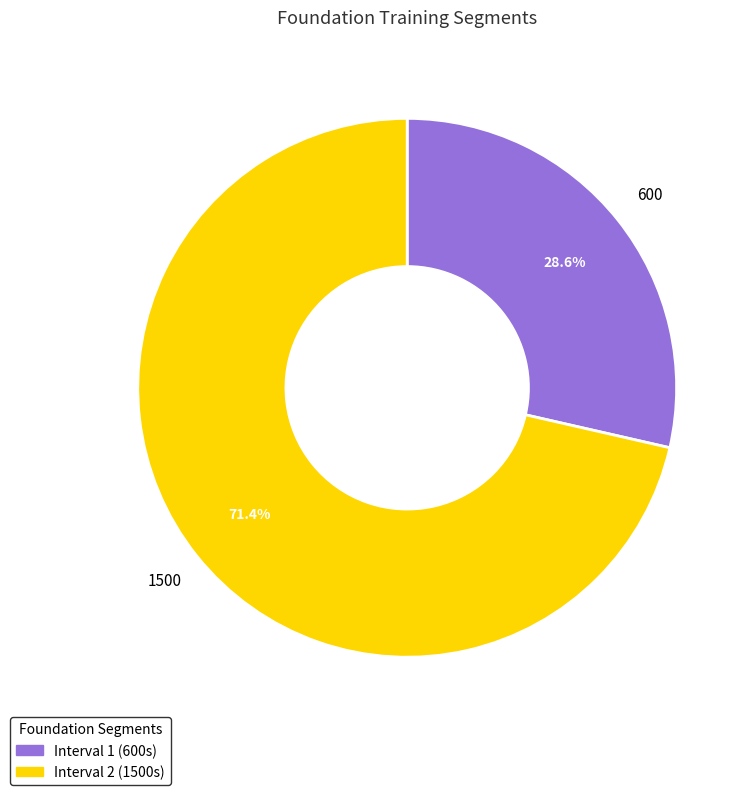

Is there a majority slice in this chart?

Yes